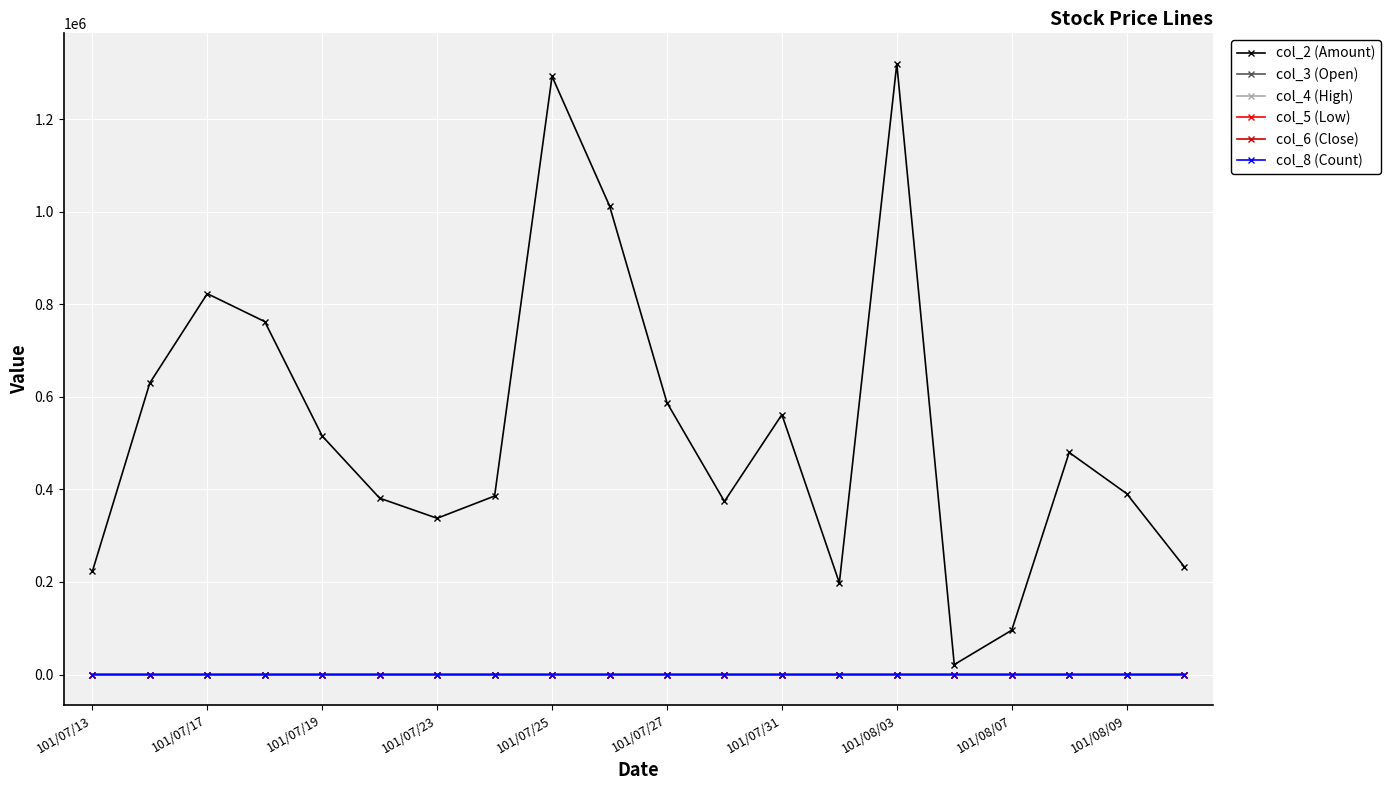

What is the maximum value for col_3 (Open)?

2.1